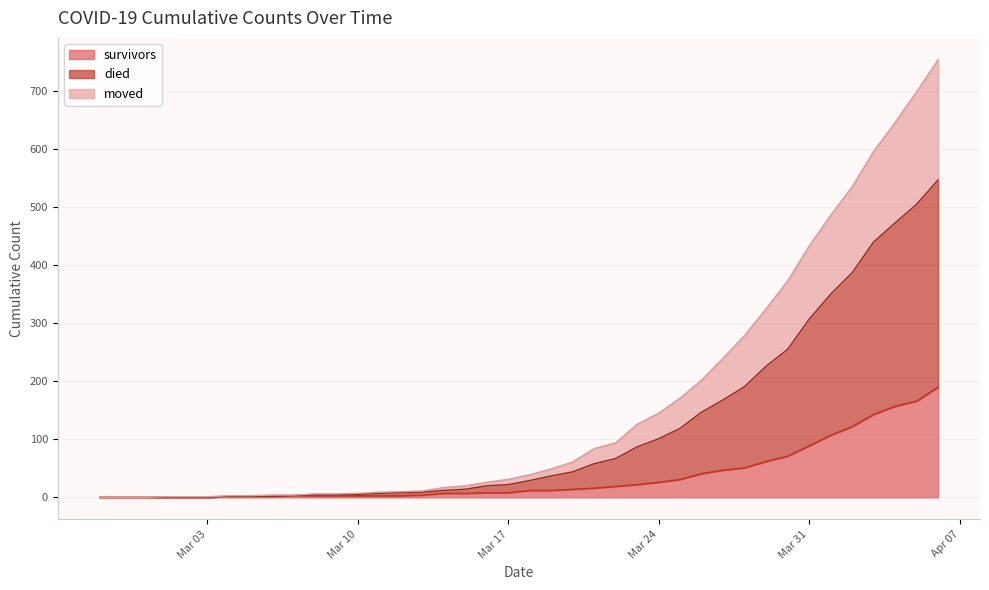

Which label corresponds to the smallest value in the chart?

2020-02-27